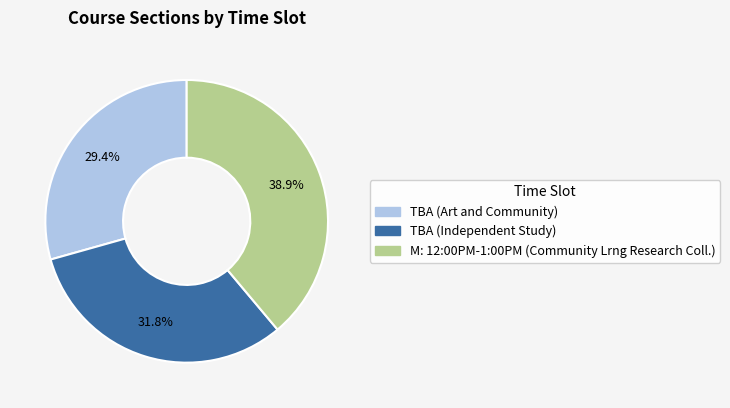

Combined, what portion of the pie is TBA (Art and Community) and TBA (Independent Study)?

61.1%